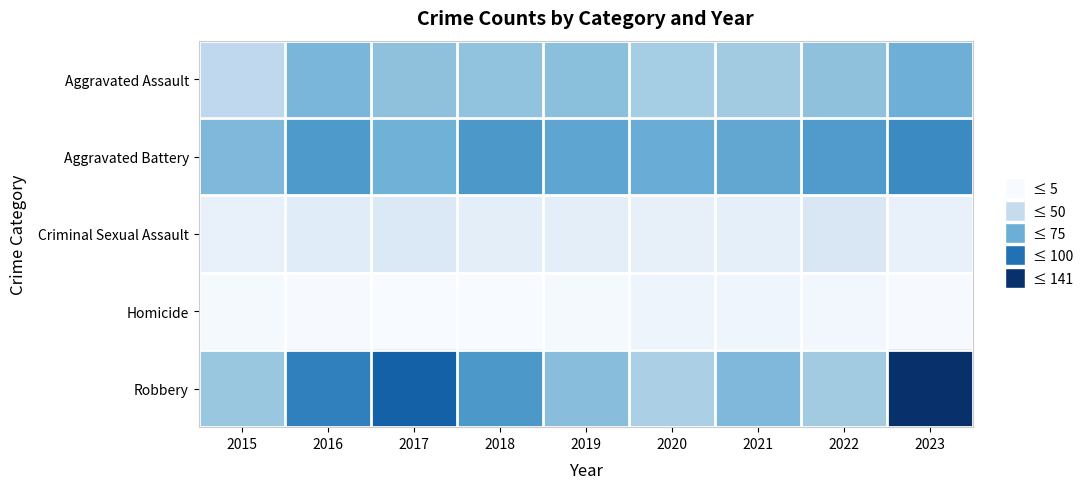

Which series has the largest total across all categories?

Robbery